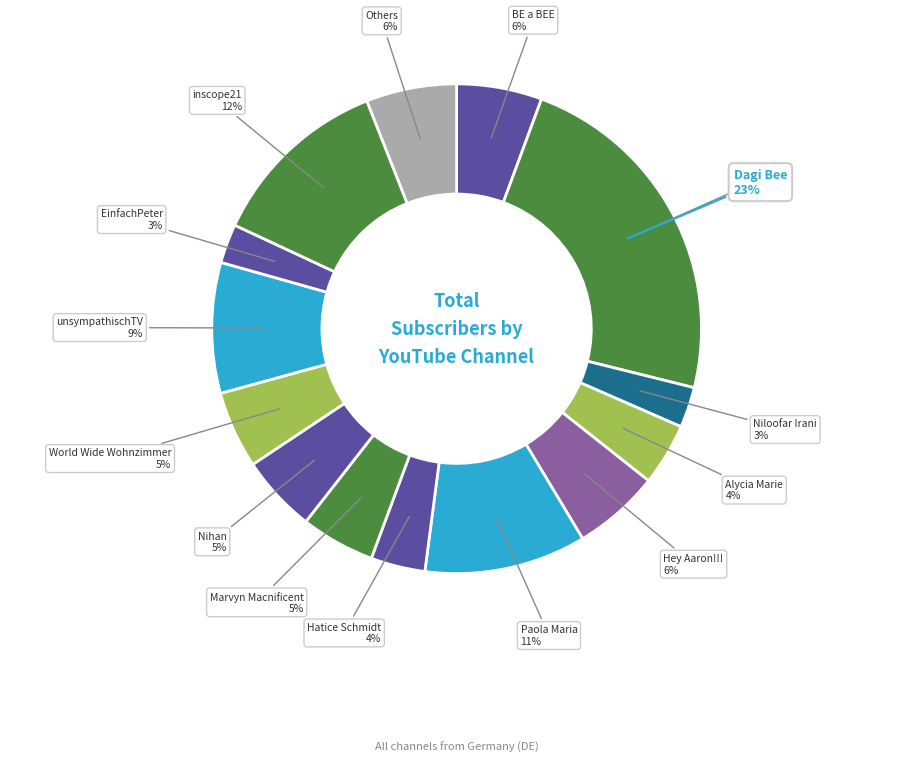

To the nearest percent, what portion does BE a BEE represent?

6%